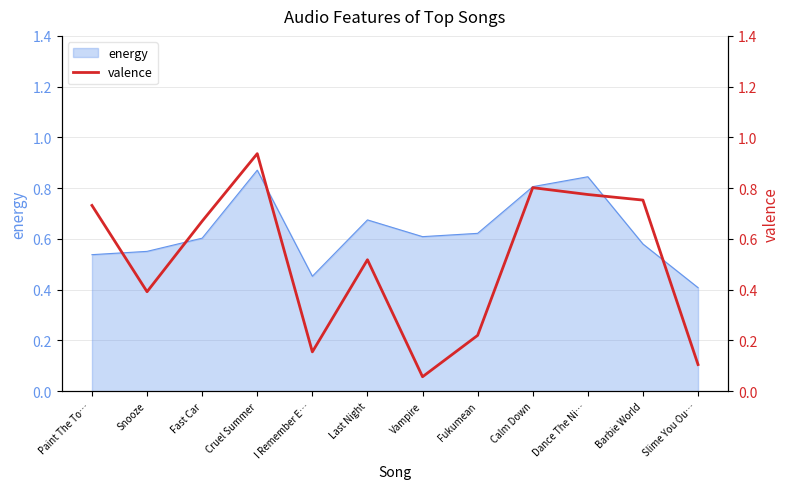

Which label corresponds to the largest value in the chart?

Cruel Summer